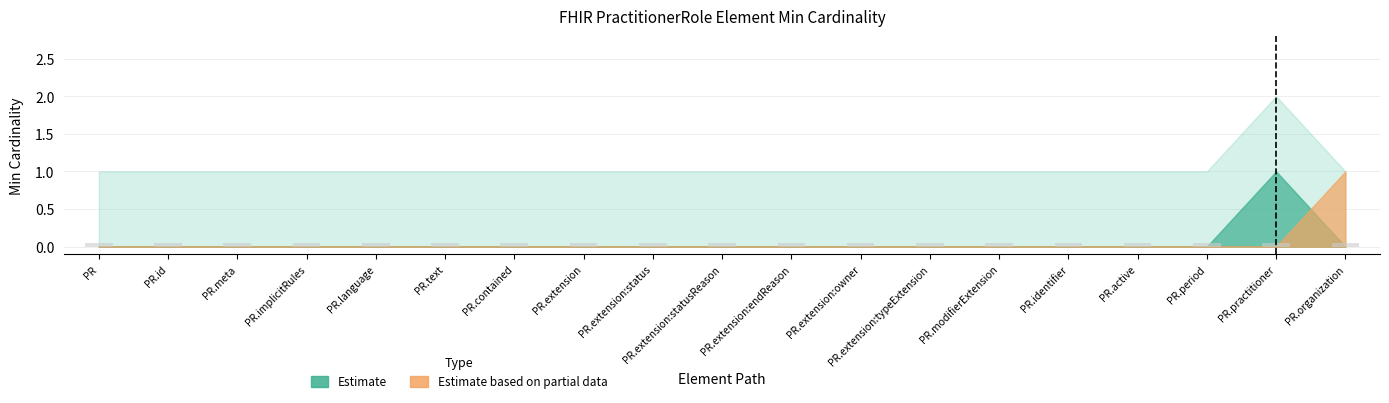

What is the highest value of the Min series?

1